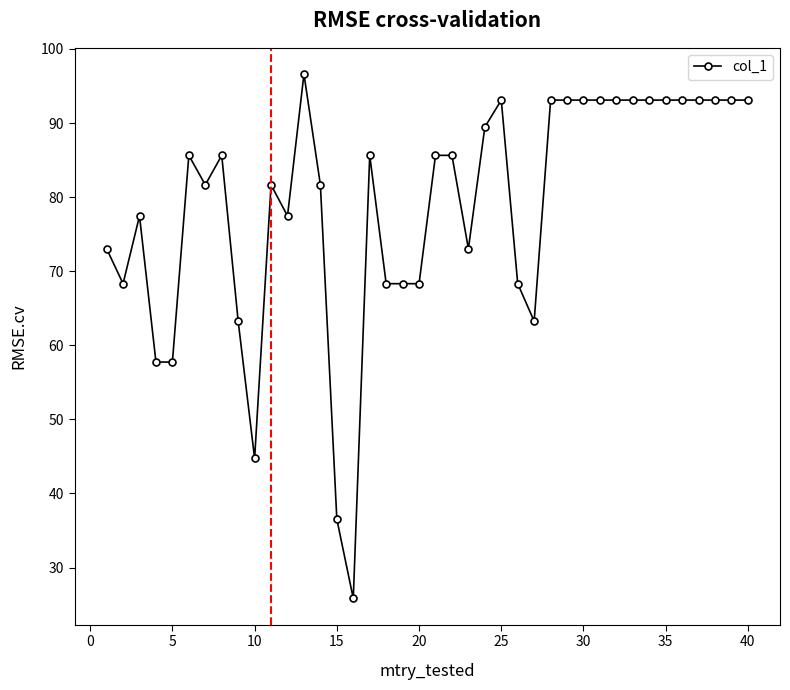

What is the value of the 11th point from the left?

81.6